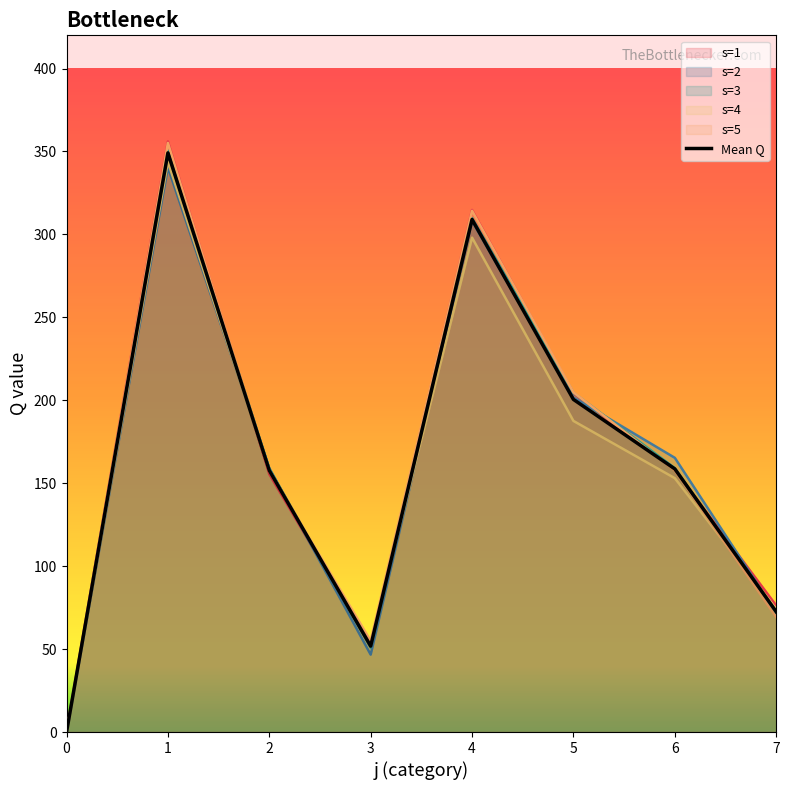

The chart shows a value of 186.7 at 0. True or false?

False